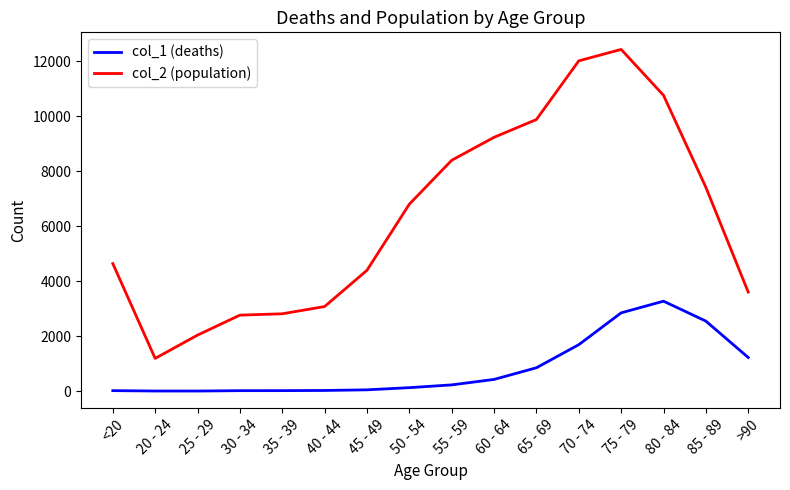

True or false: col_2 (population) and col_1 (deaths) intersect in this chart.

False